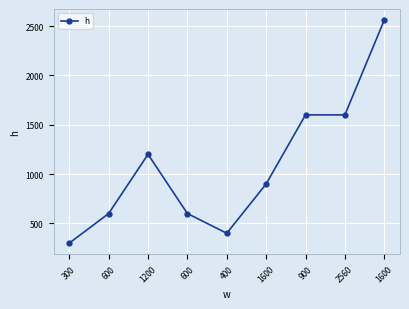

What is the difference between the values at 1200 and 1600?

1360